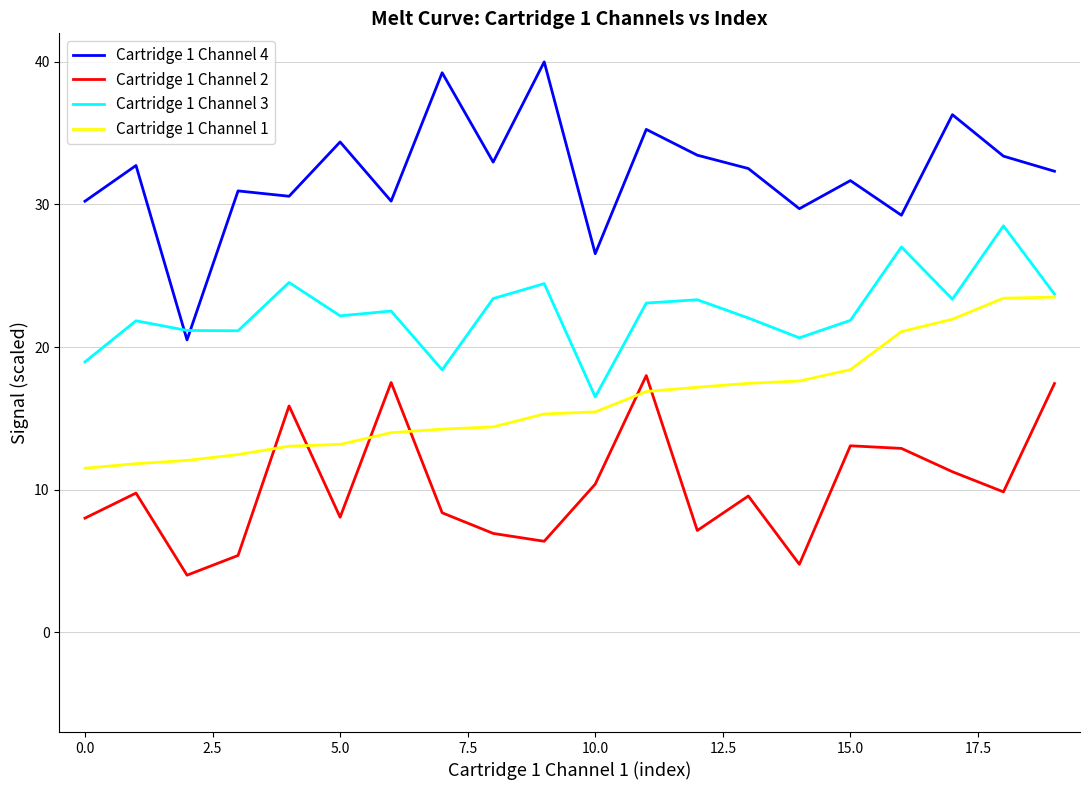

What is the smallest value displayed?

4.0